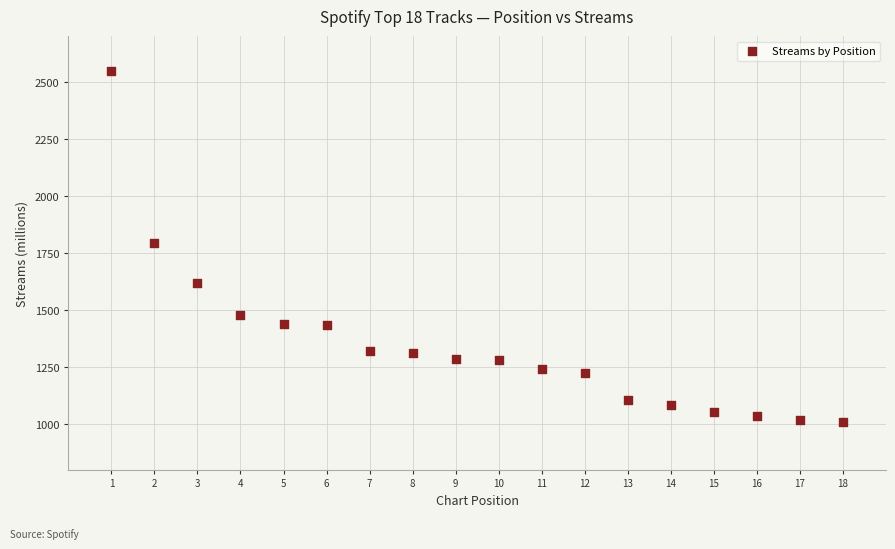

What is the range of X values (max minus min)?

17